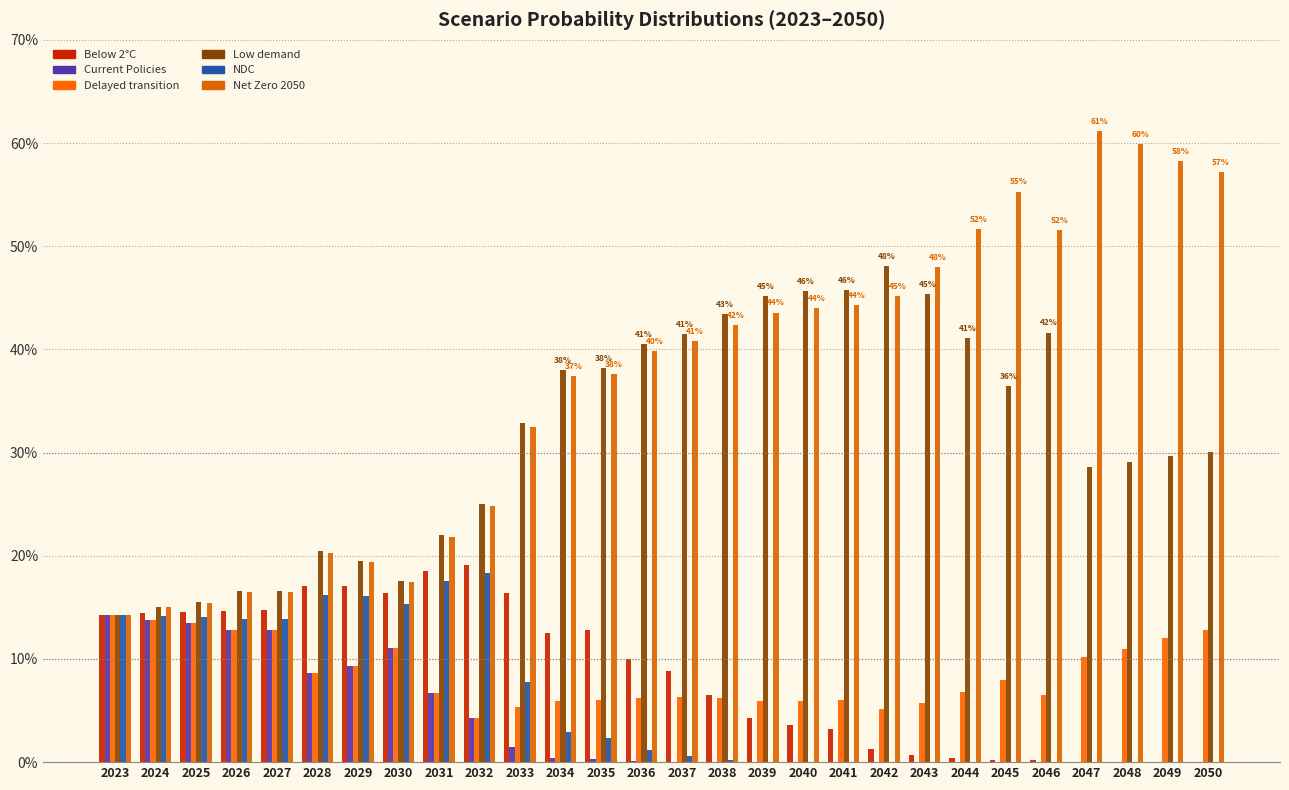

Which series changed the most between 2033 and 2046?

Net Zero 2050